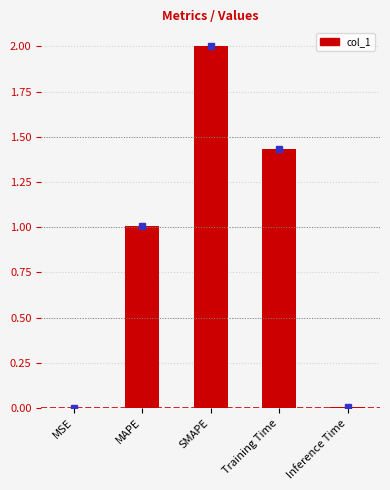

Is it true that the value at SMAPE is 2.0?

True